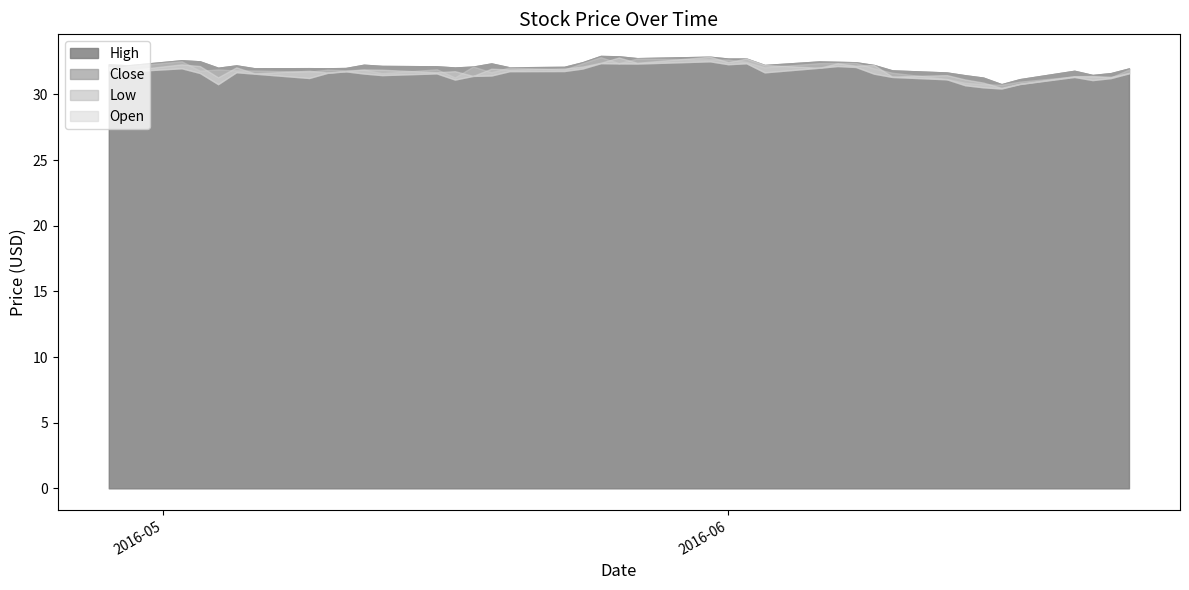

At which category does Close reach its first local peak?

2016-05-02